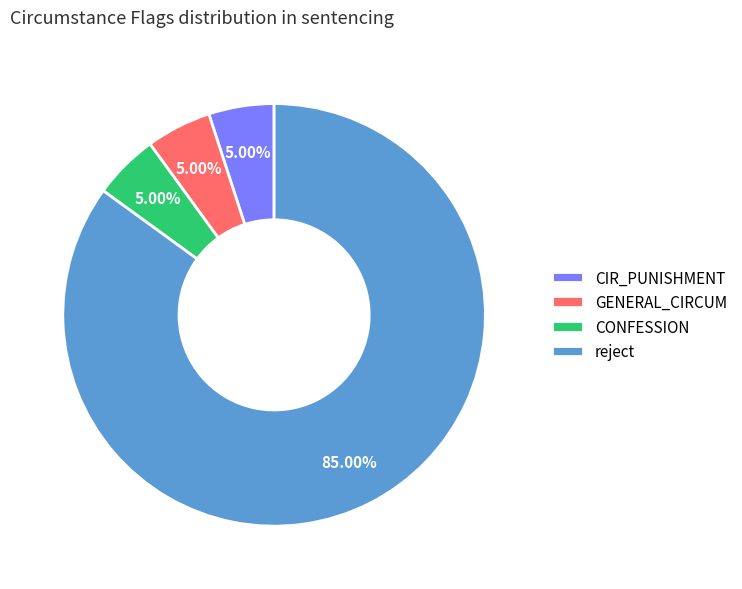

To the nearest percent, what is the average slice percentage?

25%